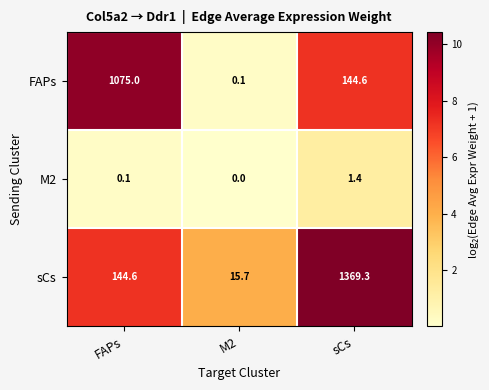

How many data points in FAPs are less than 144?

1